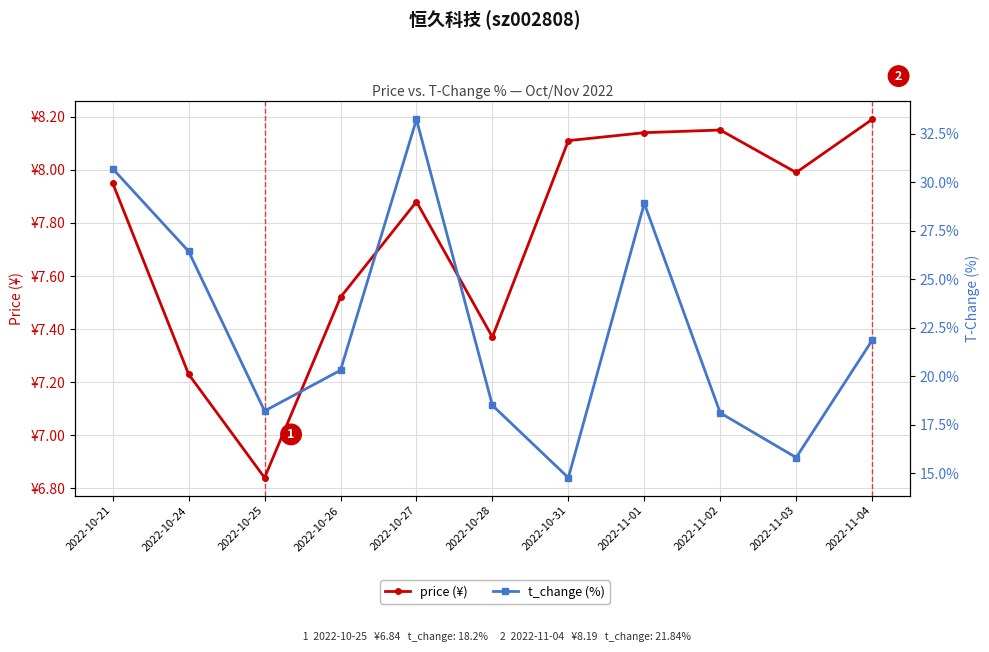

What is the sum of all price (¥) values?

85.4